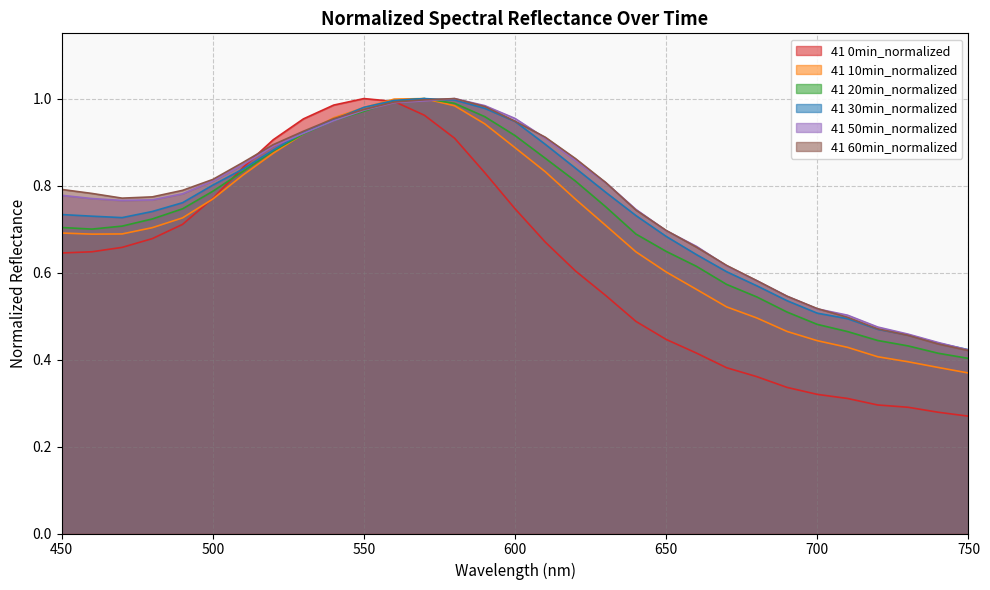

True or false: 41 50min_normalized and 41 60min_normalized intersect in this chart.

True